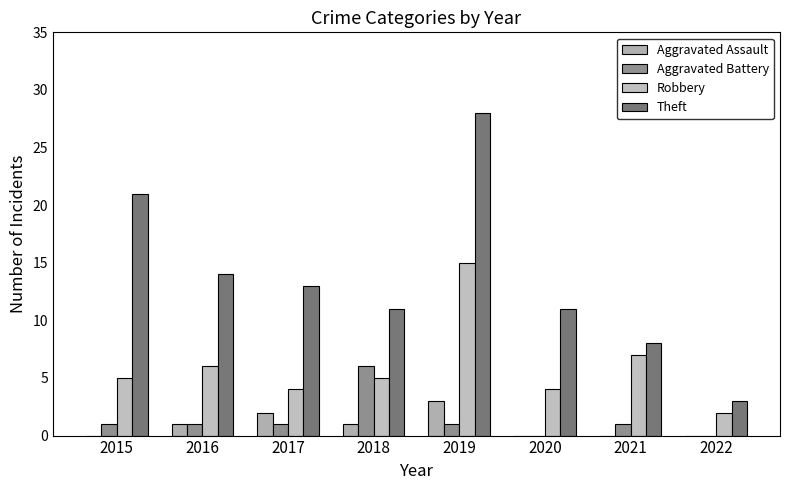

How many categories are shown in the chart?

8